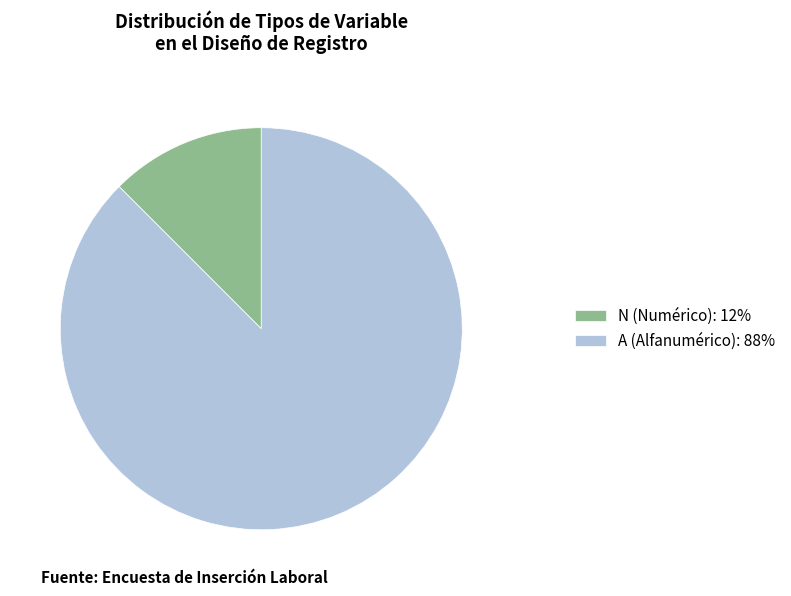

The N (Numérico): 12% slice represents 12% of the pie. True or false?

True